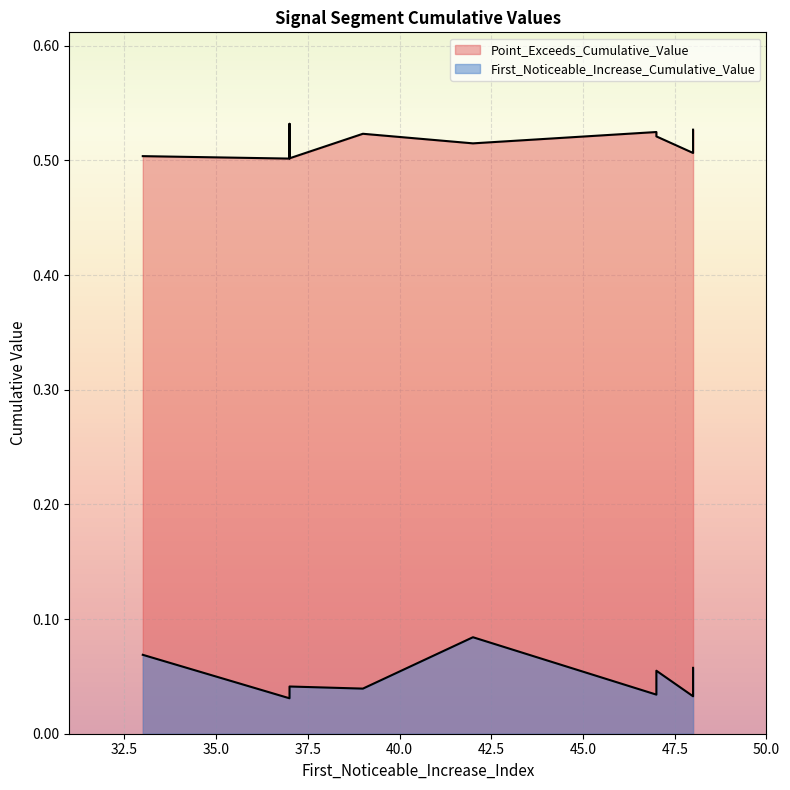

Count the number of data series in this chart.

2